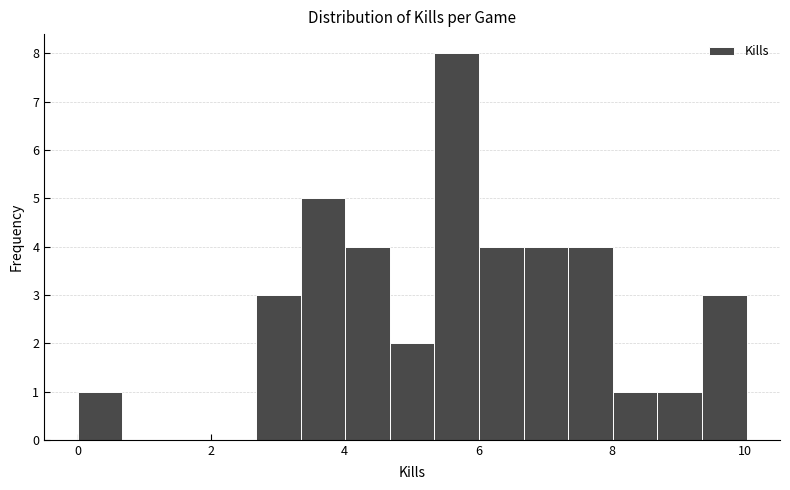

Read against the x-axis, roughly where is the centre of the tallest bar?

5.6